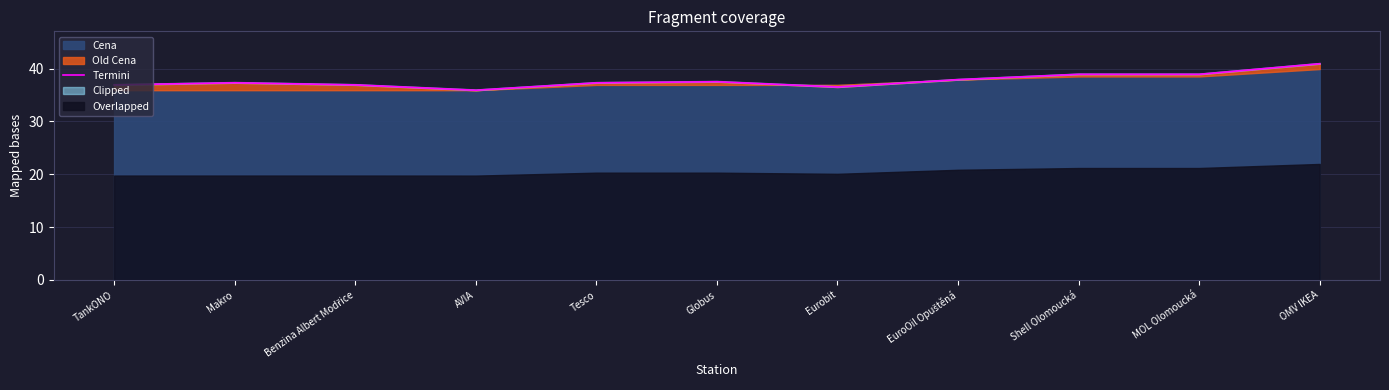

What is the sum of all values?

414.9